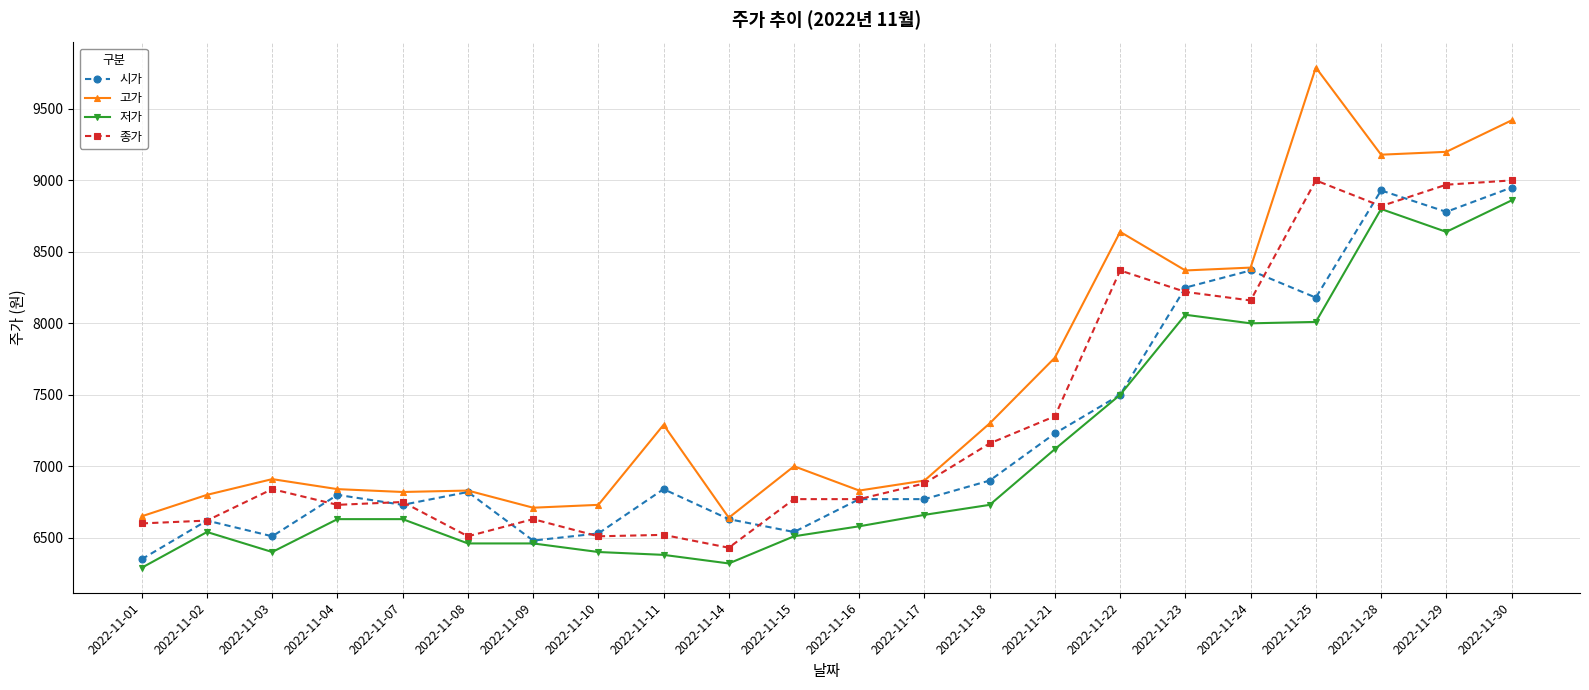

The value of 종가 at 2022-11-08 is 2200. True or false?

False